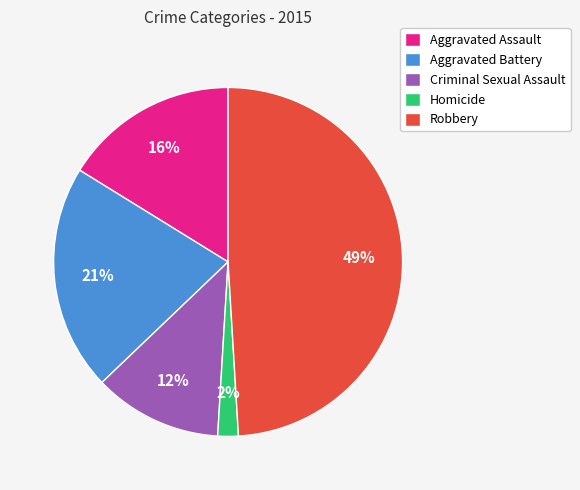

Which has a higher value, Aggravated Battery or Homicide?

Aggravated Battery